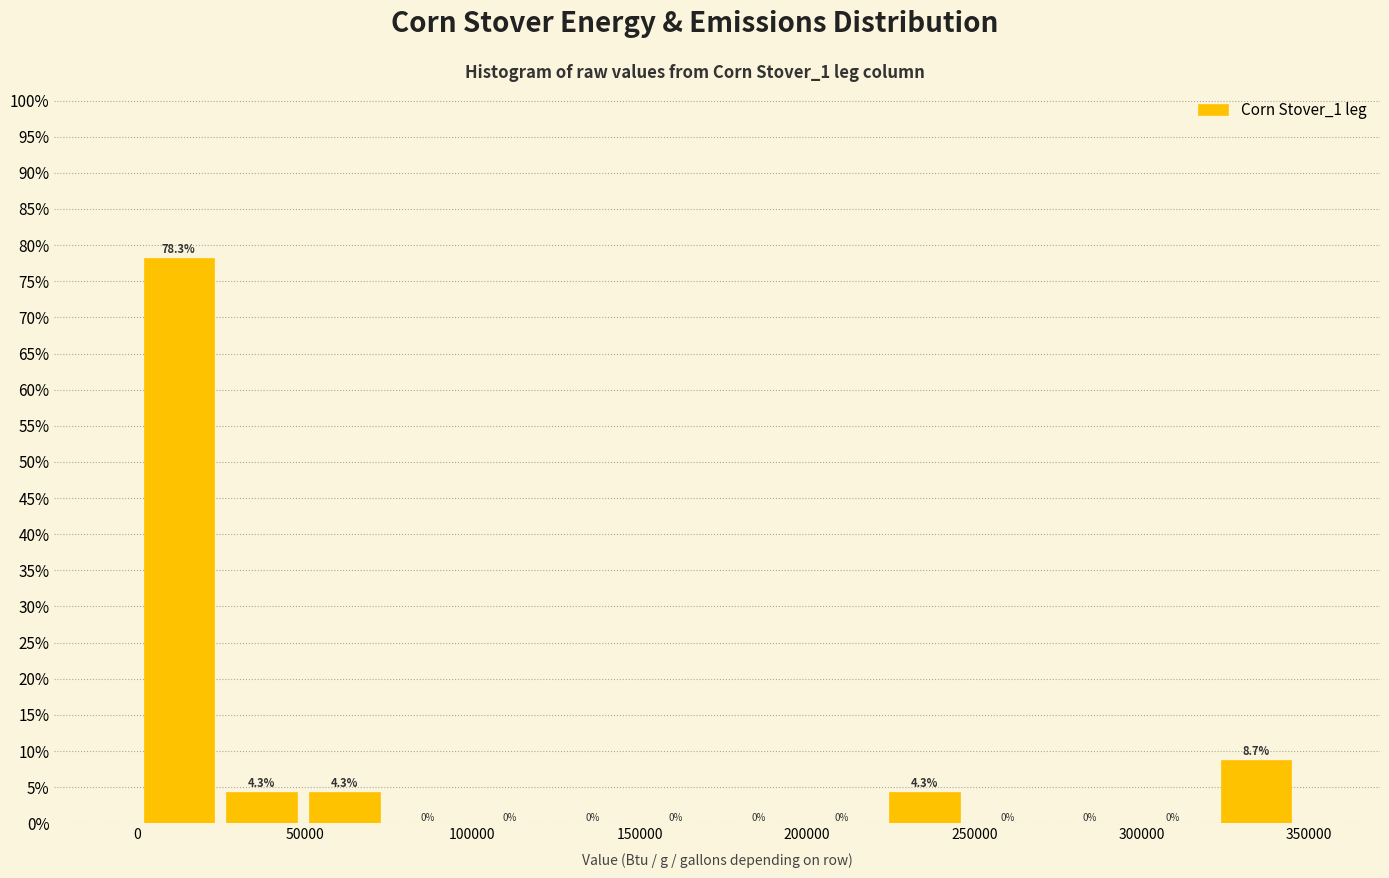

Reading left to right, transcribe this chart: for each bar, give the range it covers on the x-axis and its height. The bar edges are not printed on the chart, so give them approximately, as read against the axis.

0 to 25000: 78.3
25000 to 50000: 4.3
50000 to 75000: 4.3
75000 to 100000: 0.0
100000 to 125000: 0.0
125000 to 150000: 0.0
150000 to 175000: 0.0
175000 to 200000: 0.0
200000 to 225000: 0.0
225000 to 245000: 4.3
245000 to 270000: 0.0
270000 to 295000: 0.0
295000 to 320000: 0.0
320000 to 345000: 8.7